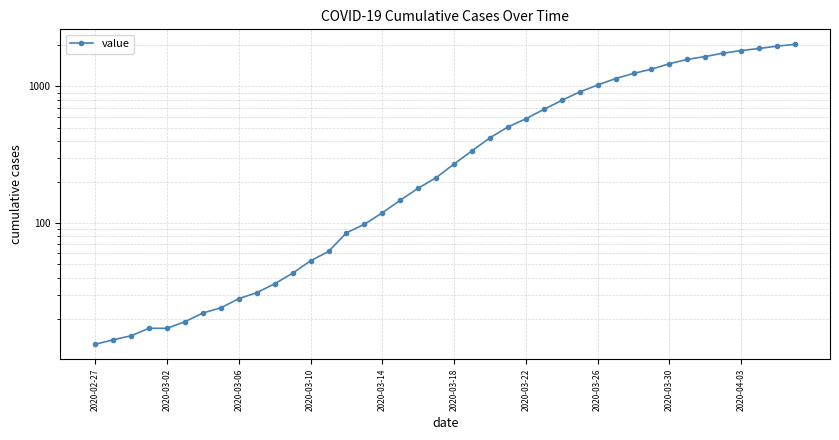

Between 32 and 26, which is larger?

32